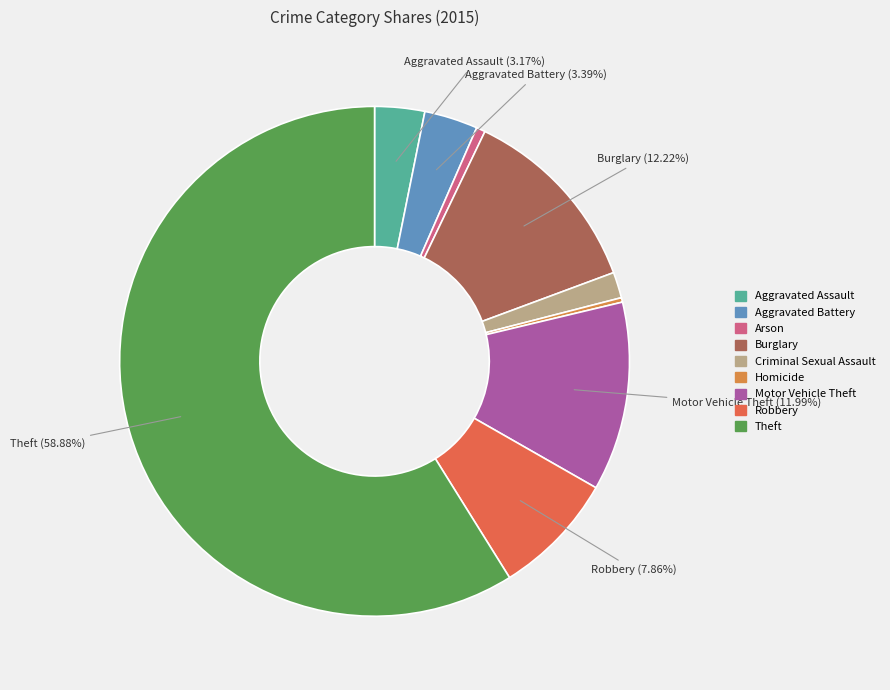

How many segments does this pie chart have?

9